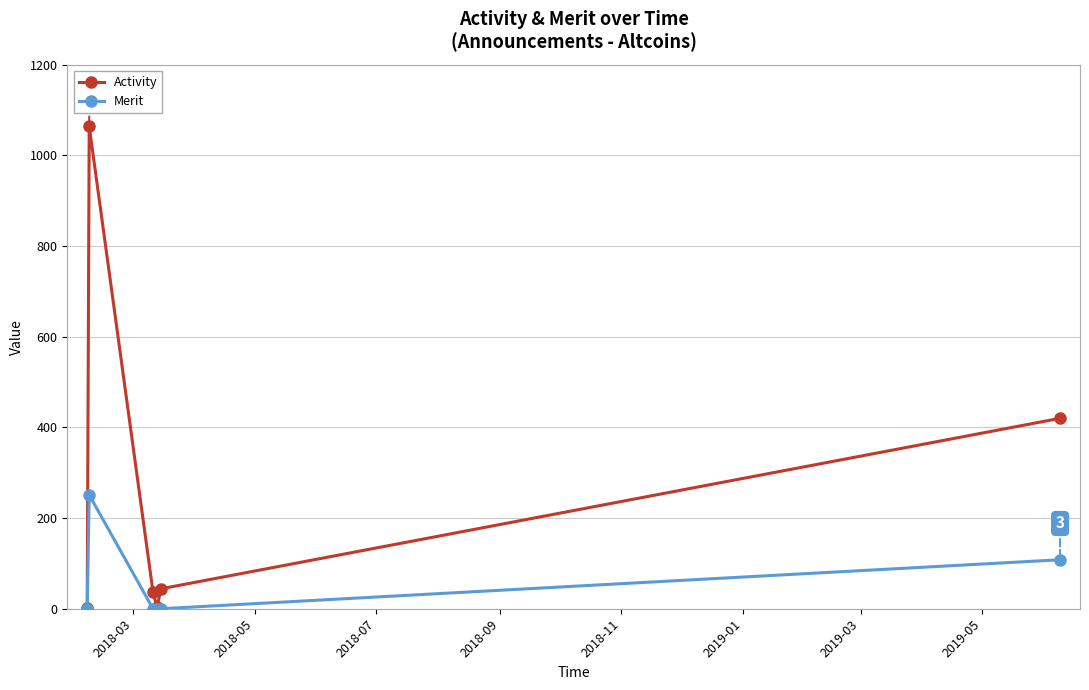

Rank the series by their maximum value, from highest to lowest.

Activity, Merit